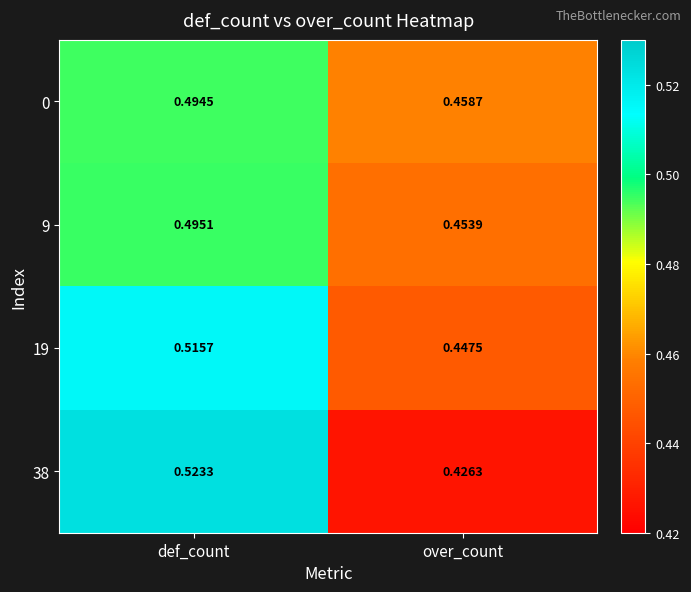

Which category has the highest value in the 9 series?

def_count